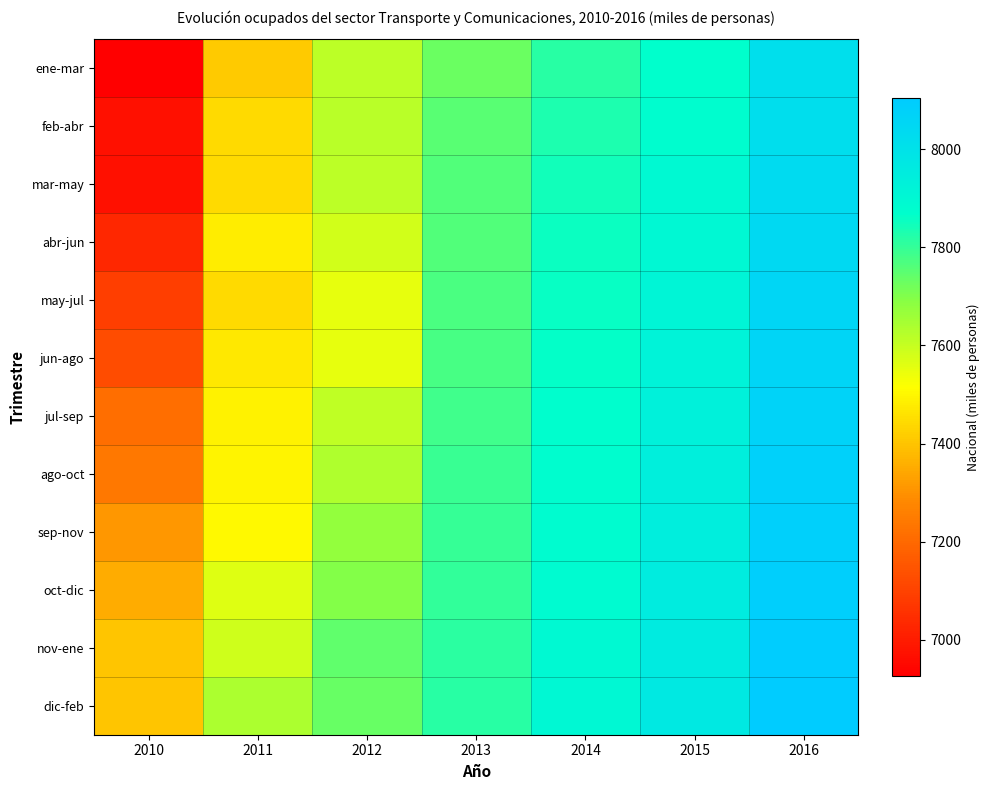

Which series has the largest range (max minus min)?

ene-mar